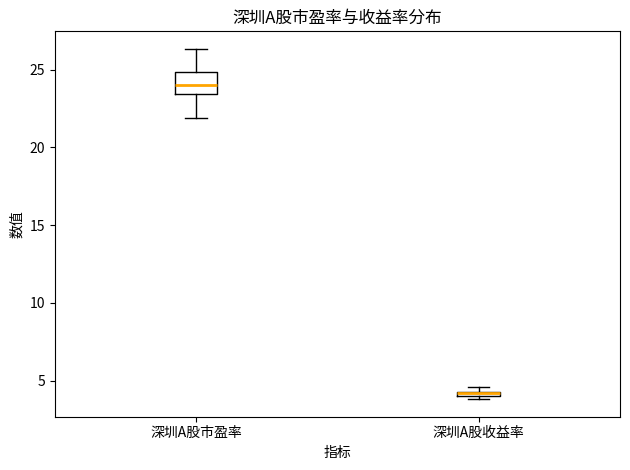

Which box is the tallest, from its lower edge to its upper edge?

深圳A股市盈率